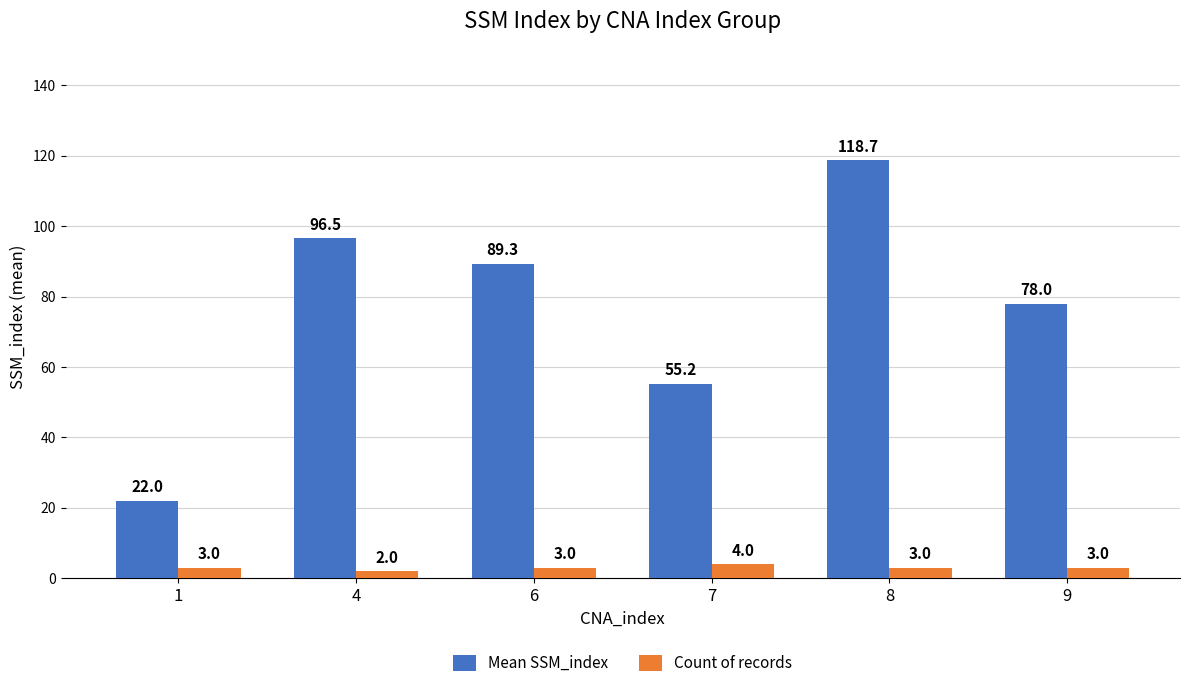

What is the difference between the Mean SSM_index values at 1 and 8?

96.7